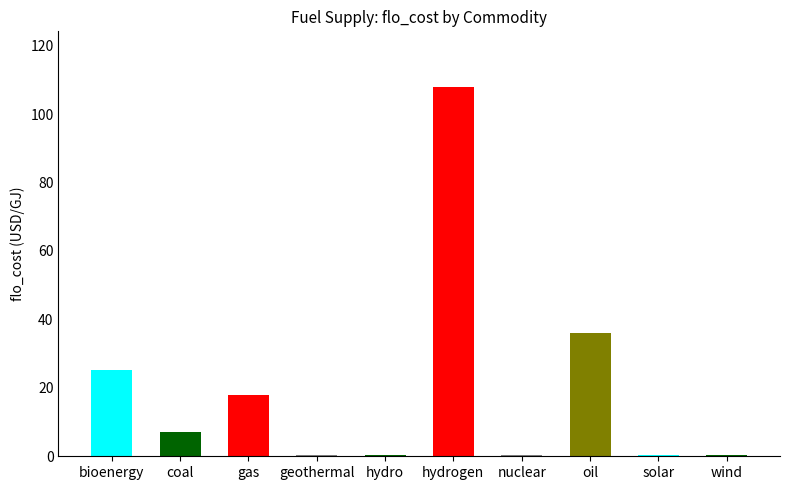

Are the bars horizontal?

No